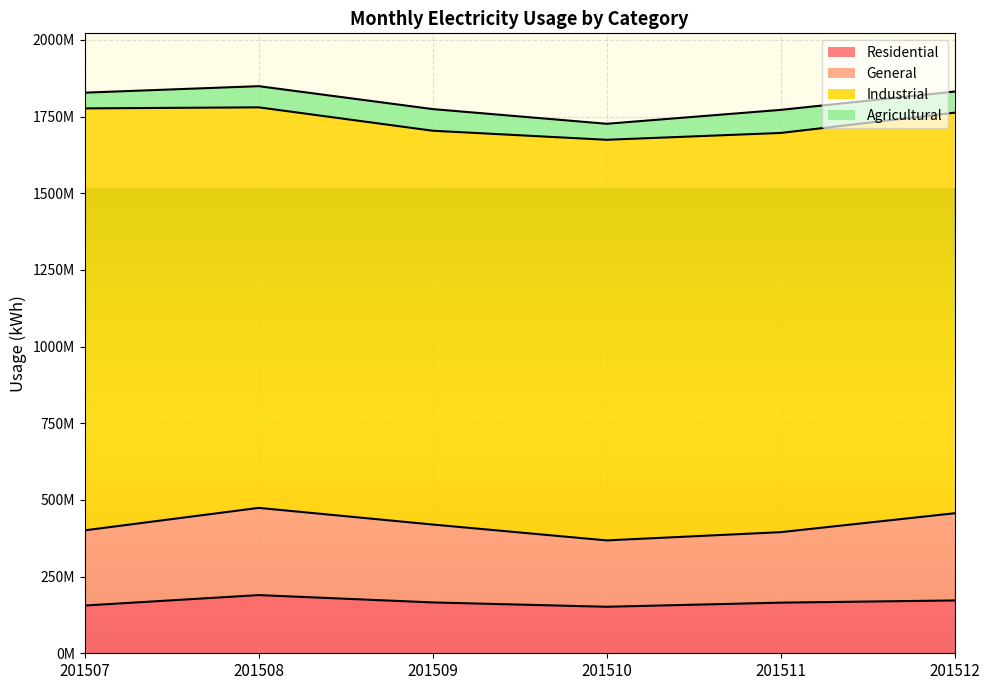

What is the average value of the Residential series?

166680770